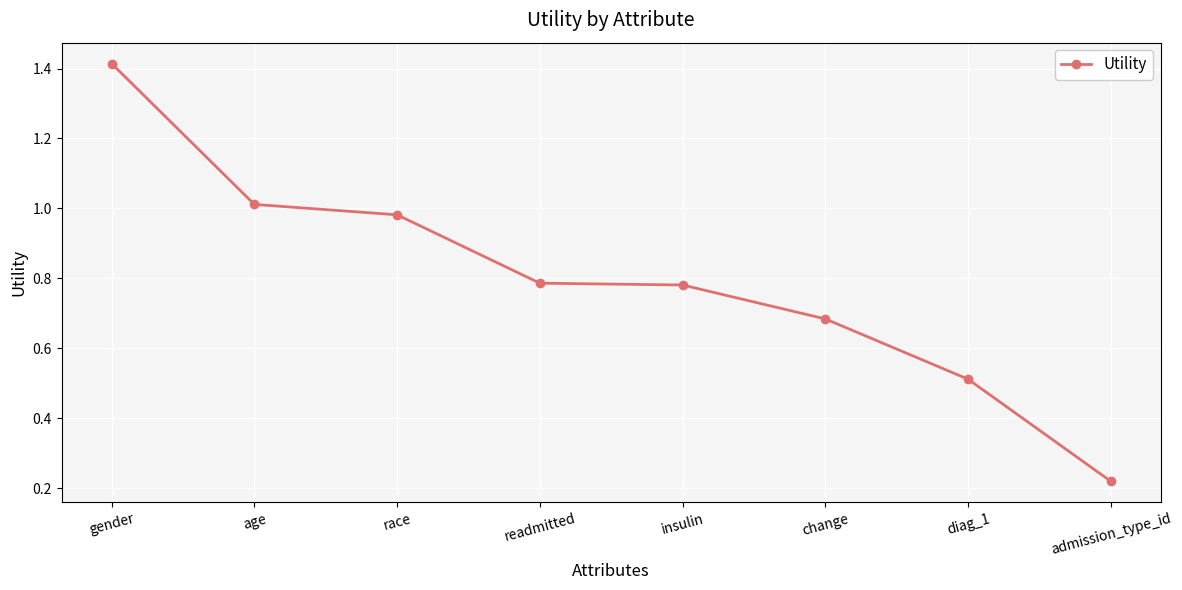

Which label corresponds to the largest value in the chart?

gender